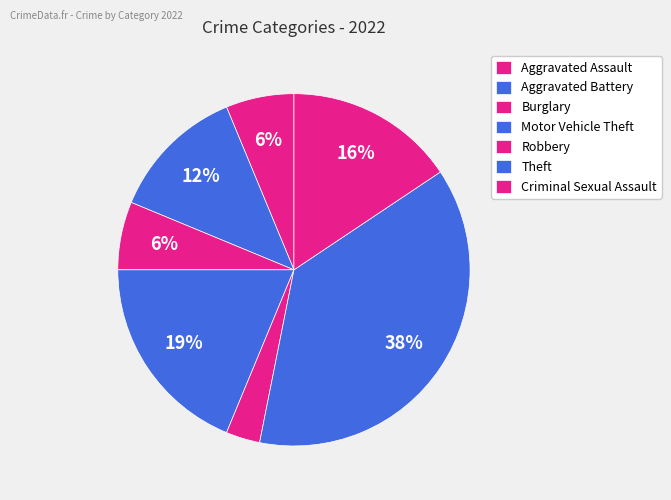

To the nearest percent, what is the combined percentage of Aggravated Assault and Robbery?

9%